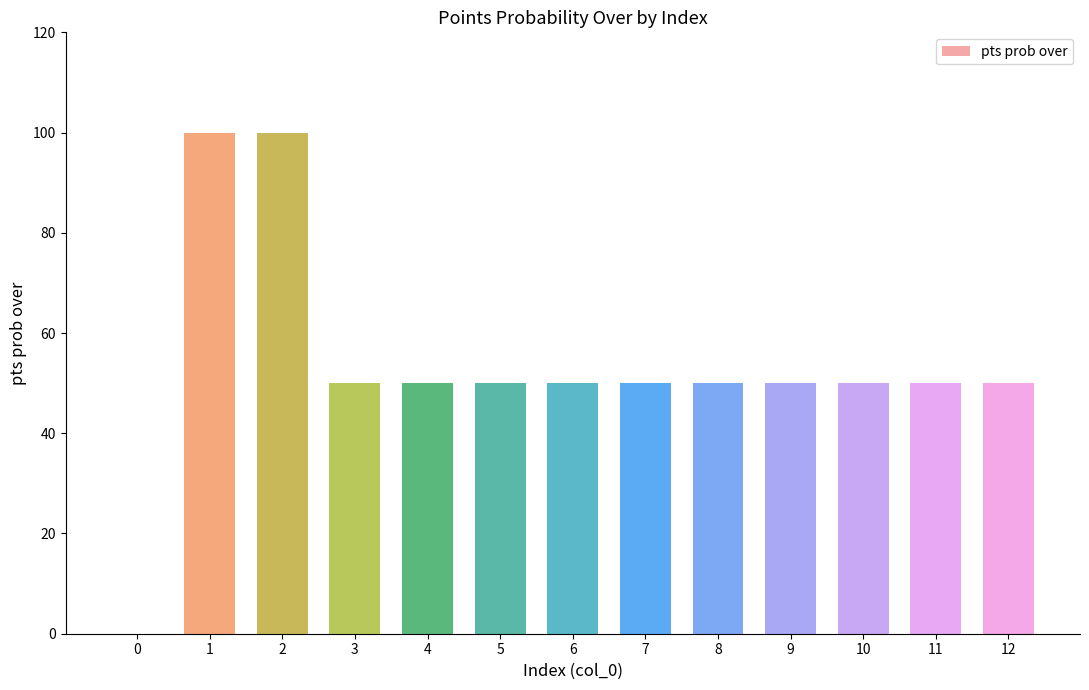

What value does the data have at 6?

50